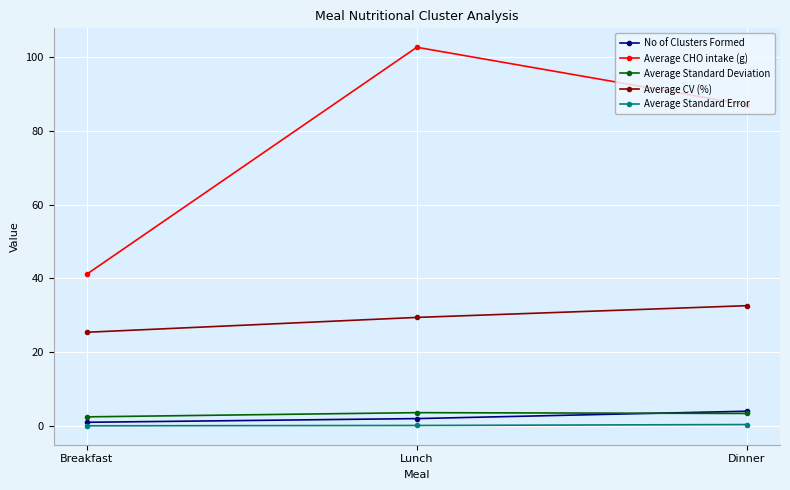

Count the Average Standard Deviation values in the range 2 to 3.

1